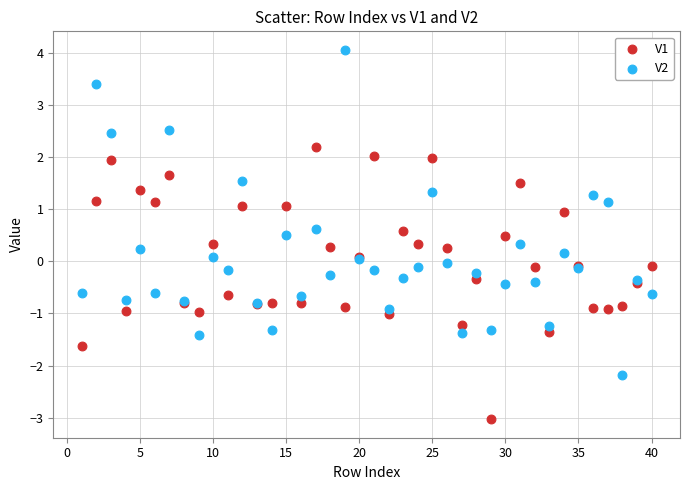

Which series reaches the maximum Y coordinate?

V2